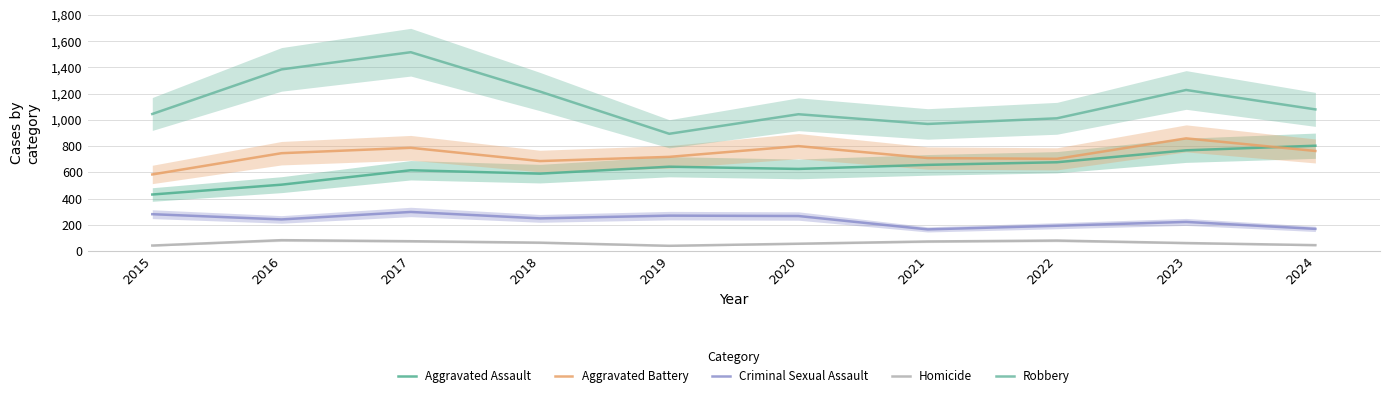

At 2022, list the series in order from smallest to largest.

Homicide, Criminal Sexual Assault, Aggravated Assault, Aggravated Battery, Robbery